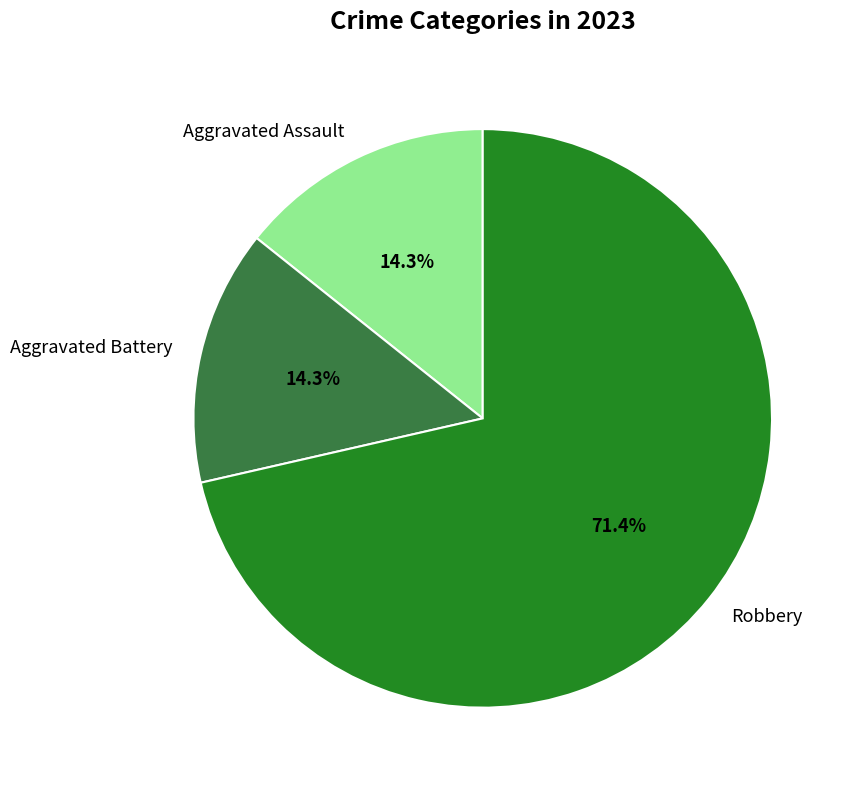

What is the ratio of the value at Aggravated Battery to the value at Robbery?

0.2